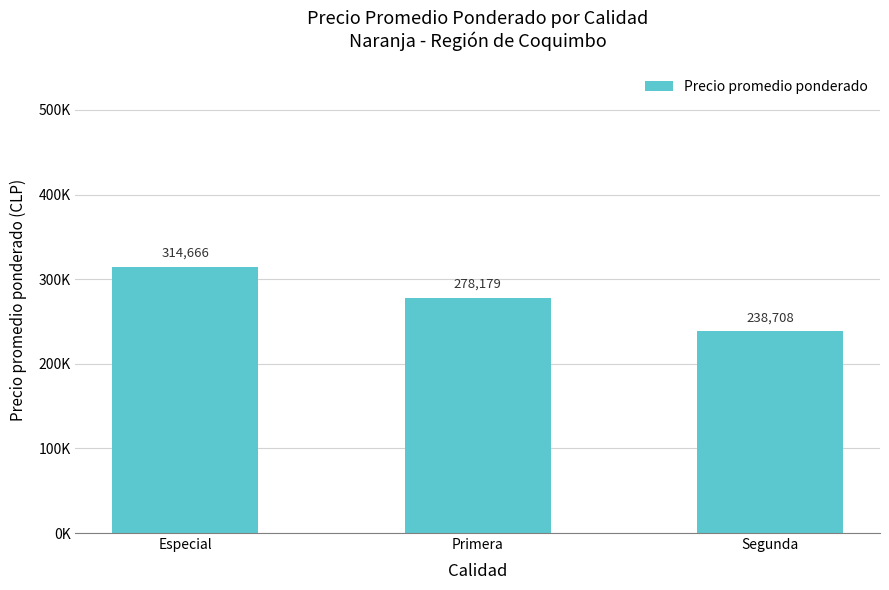

What is the minimum value shown in the chart?

238708.2